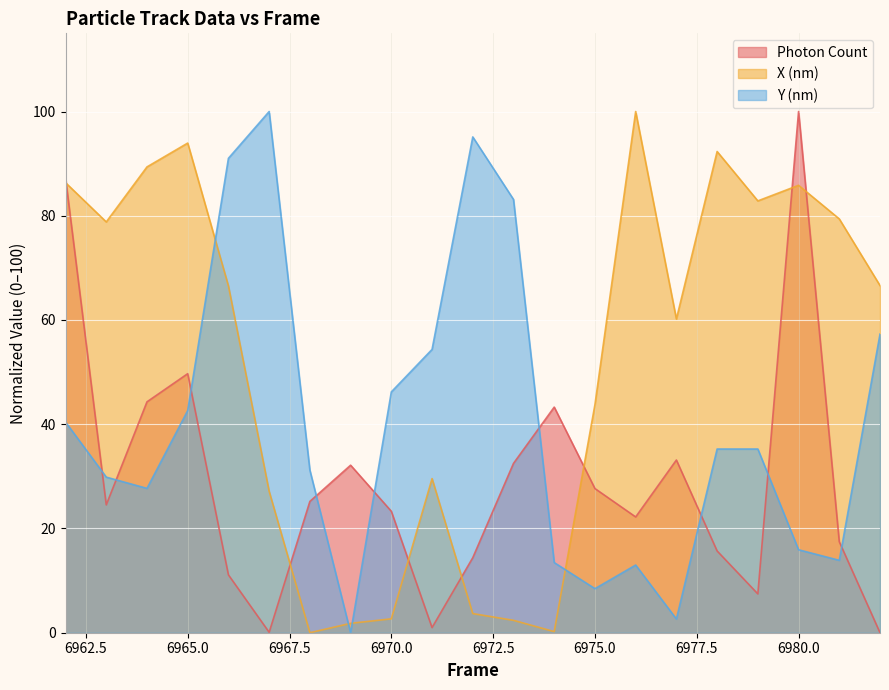

What is the approximate value of Photon Count at 6966?

11.1